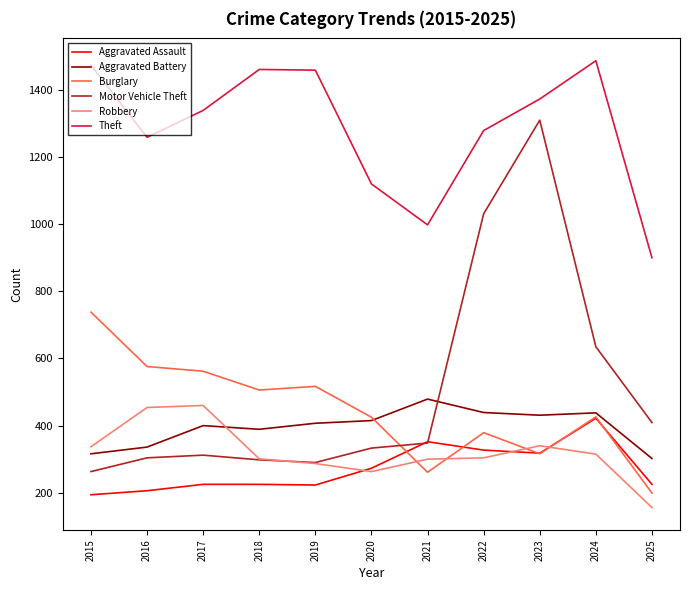

What is the minimum value shown in the chart?

156